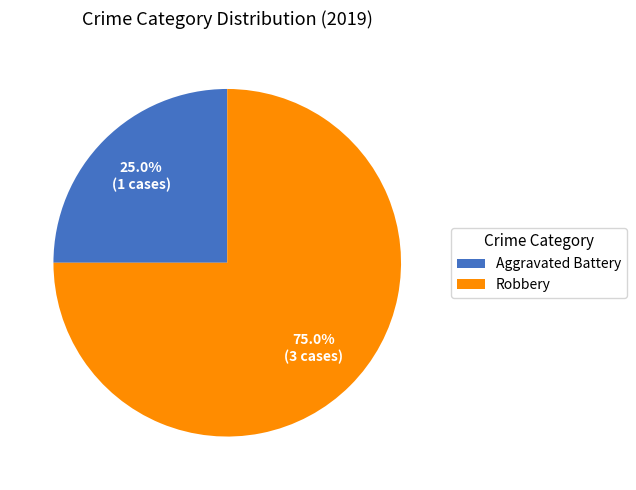

What is the largest slice in the pie chart?

Robbery